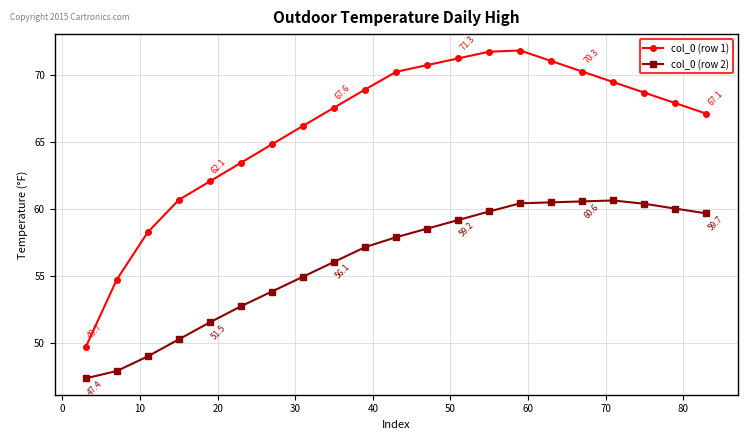

Which series has the largest total across all categories?

col_0 (row 1)